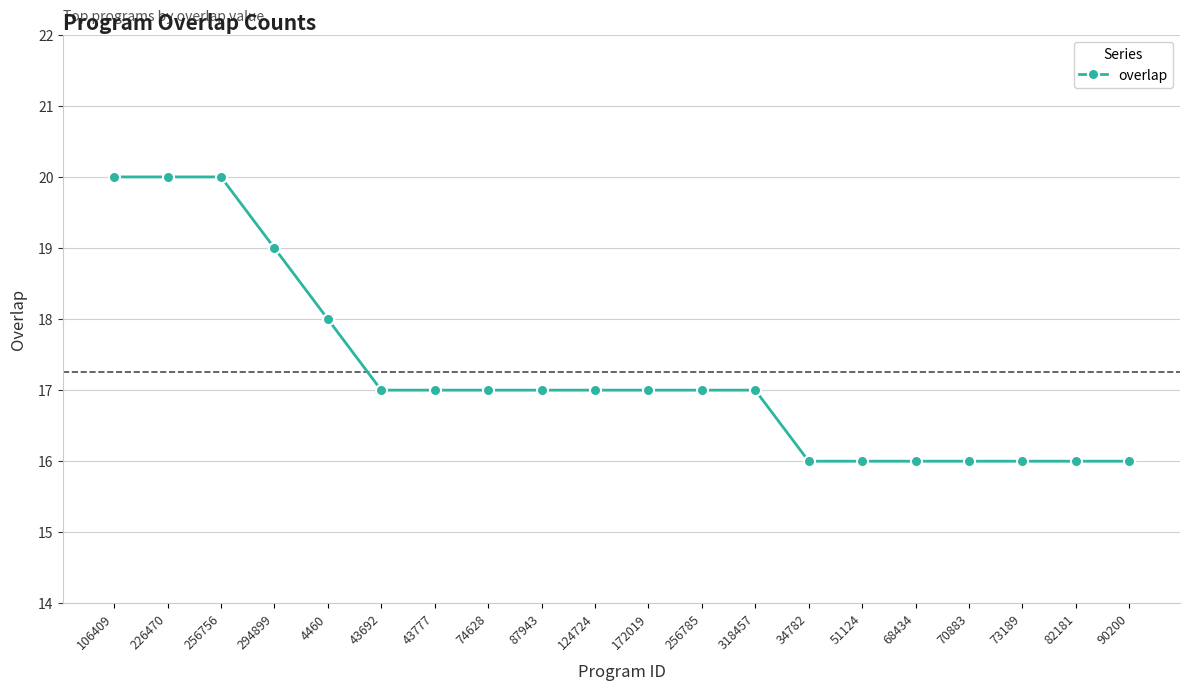

True or false: the data shows 16 at 68434.

True